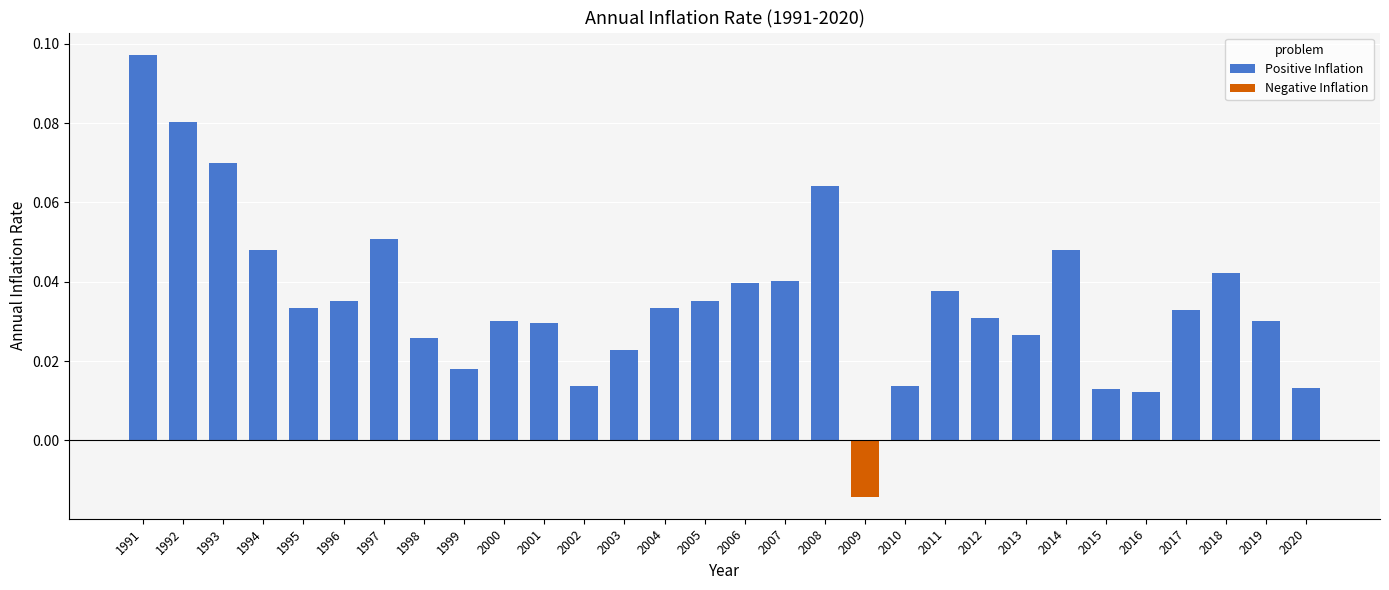

At which label does the data first exceed 0?

1991